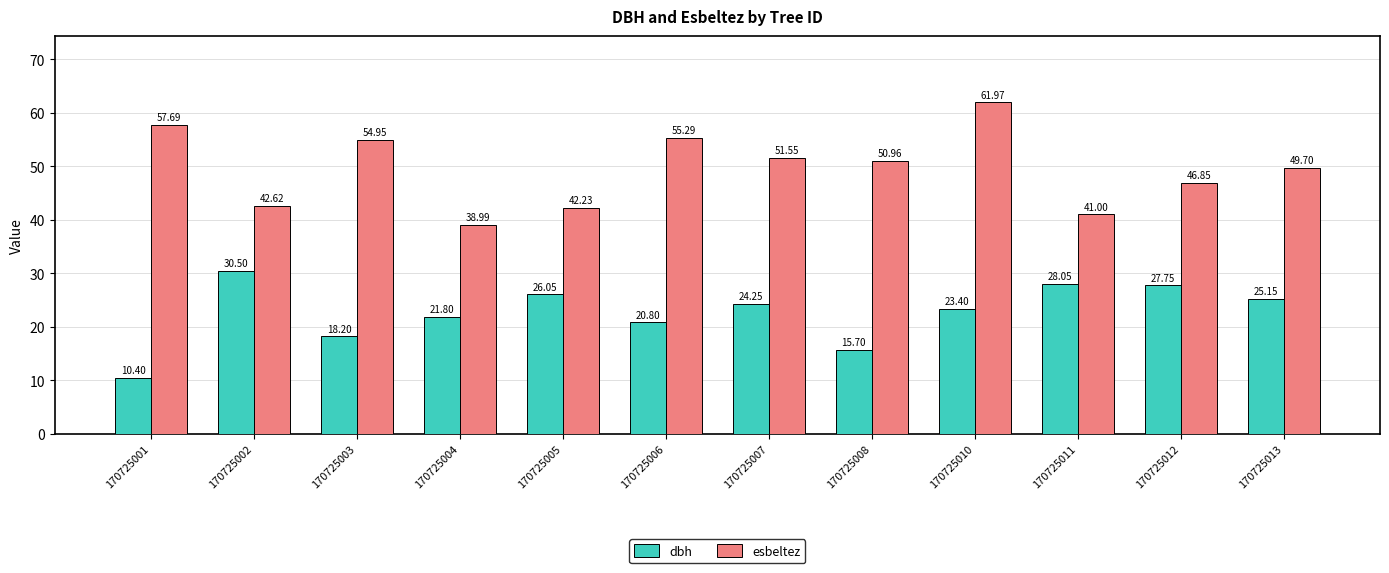

What are all the series names shown in the legend?

dbh, esbeltez